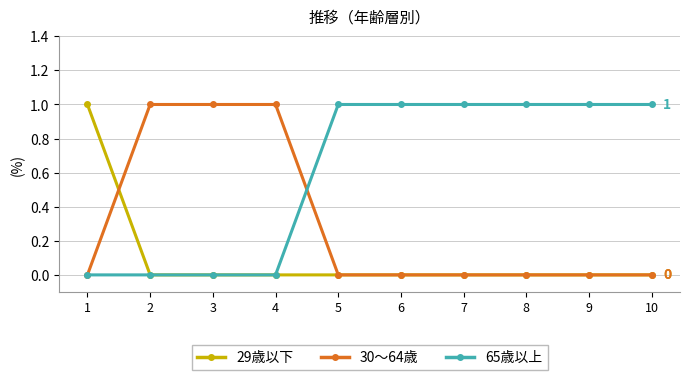

Is it true that 30〜64歳 equals -1 at 10?

False